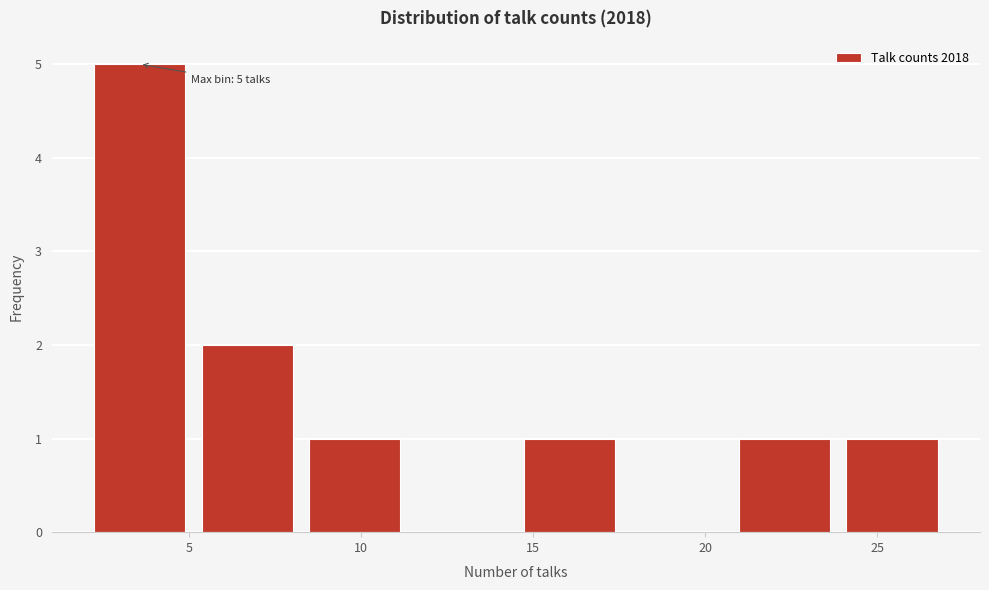

Over which range of the x-axis is the bar tallest?

2.0 to 5.0